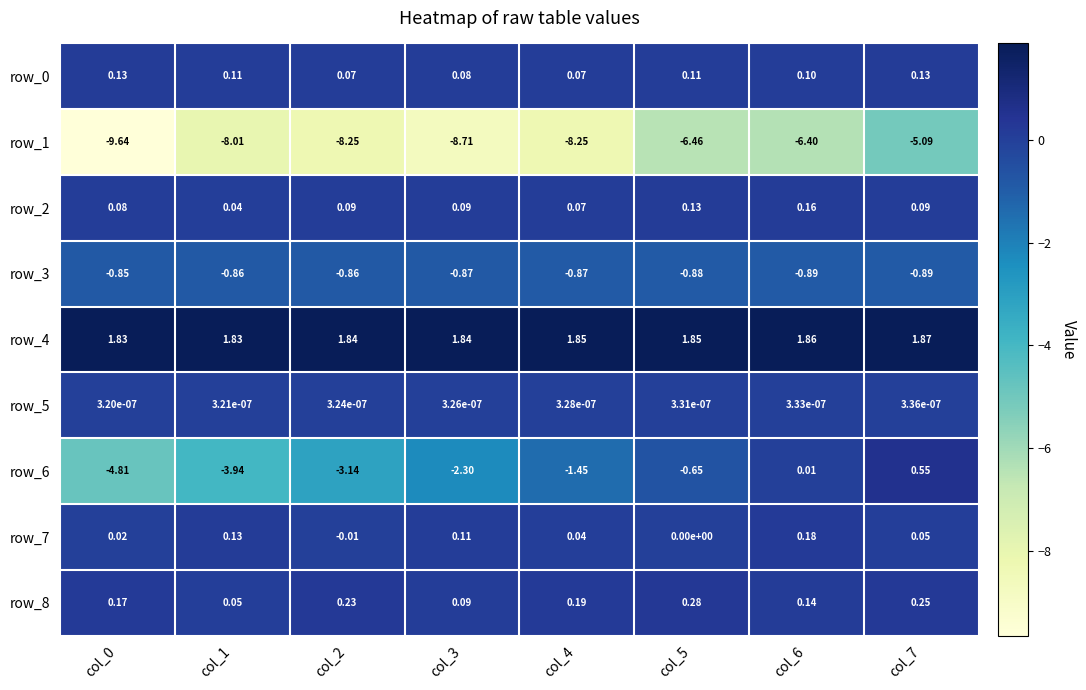

Reading left to right, list all the values displayed in this chart.

row_0: 0.1	0.1	0.1	0.1	0.1	0.1	0.1	0.1
row_1: -9.6	-8.0	-8.2	-8.7	-8.2	-6.5	-6.4	-5.1
row_2: 0.1	0.0	0.1	0.1	0.1	0.1	0.2	0.1
row_3: -0.8	-0.9	-0.9	-0.9	-0.9	-0.9	-0.9	-0.9
row_4: 1.8	1.8	1.8	1.8	1.8	1.9	1.9	1.9
row_5: 0.0	0.0	0.0	0.0	0.0	0.0	0.0	0.0
row_6: -4.8	-3.9	-3.1	-2.3	-1.5	-0.6	0.0	0.5
row_7: 0.0	0.1	-0.0	0.1	0.0	0.0	0.2	0.1
row_8: 0.2	0.1	0.2	0.1	0.2	0.3	0.1	0.2